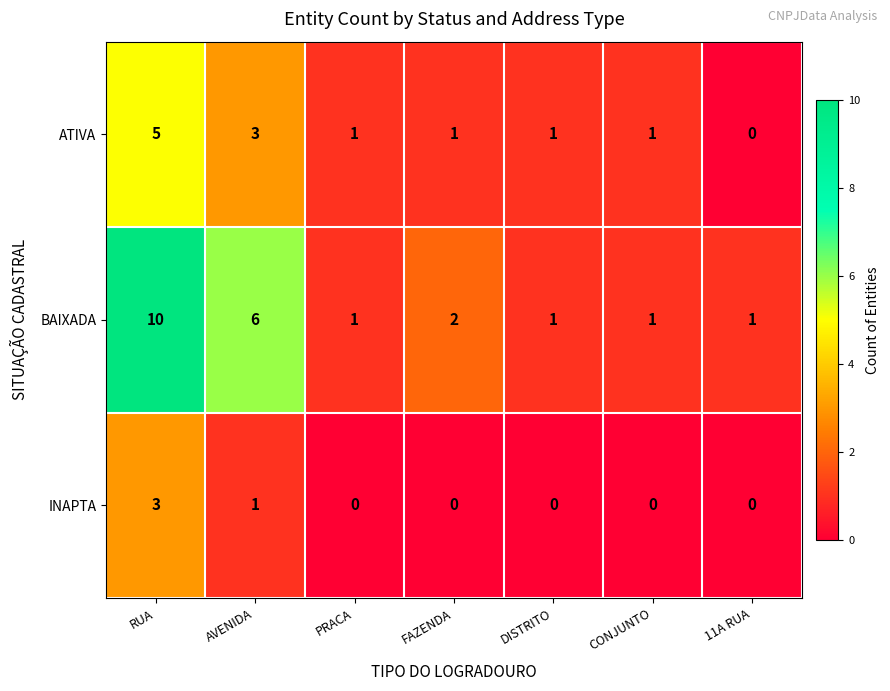

At which category does the chart reach its peak across all series?

RUA